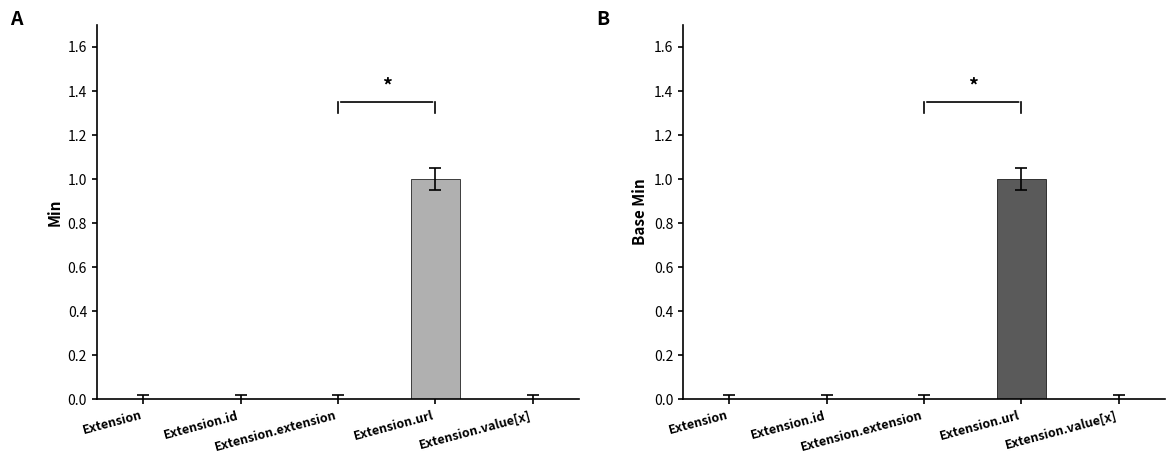

At which label does Min reach its minimum?

Extension